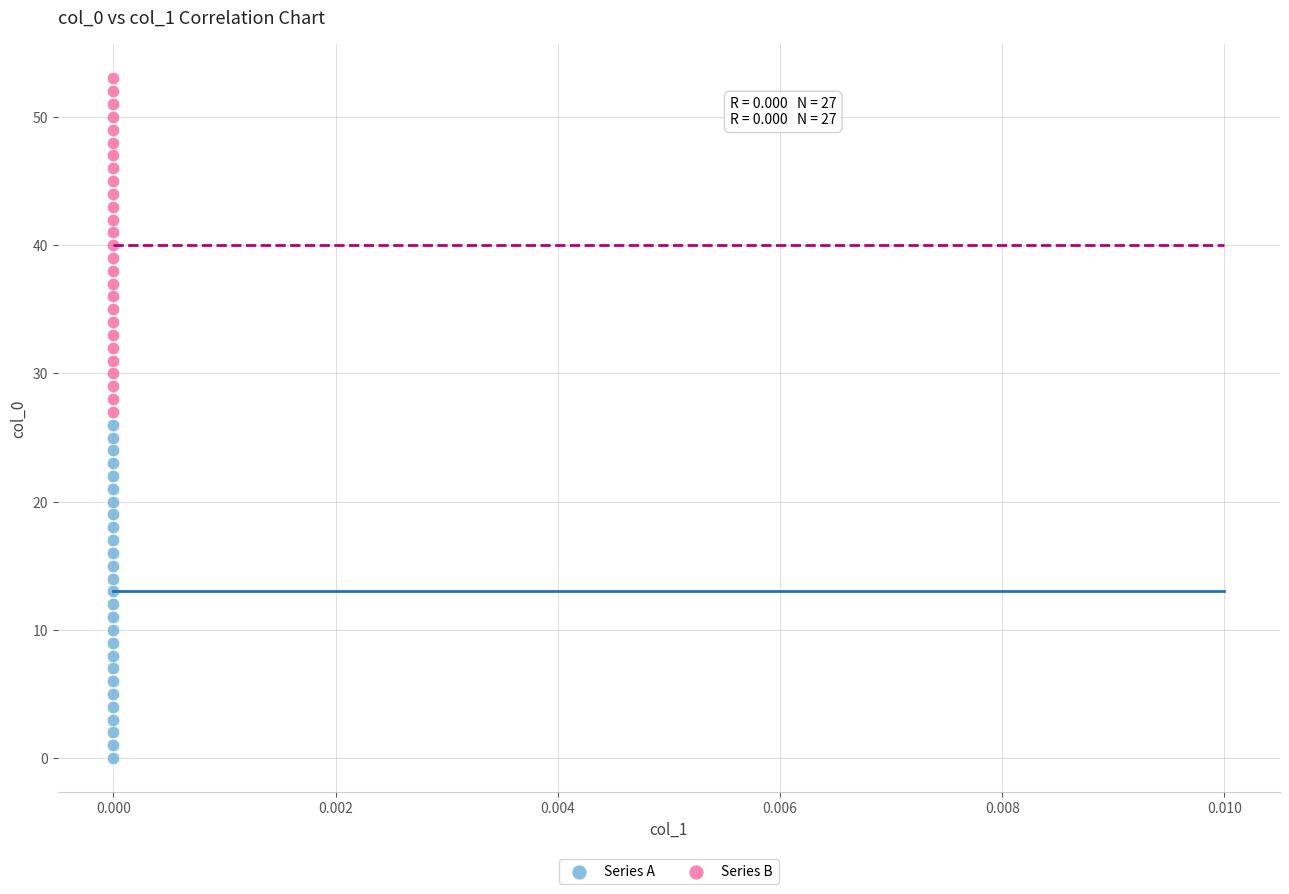

Which series contains the lowest Y value?

Series A